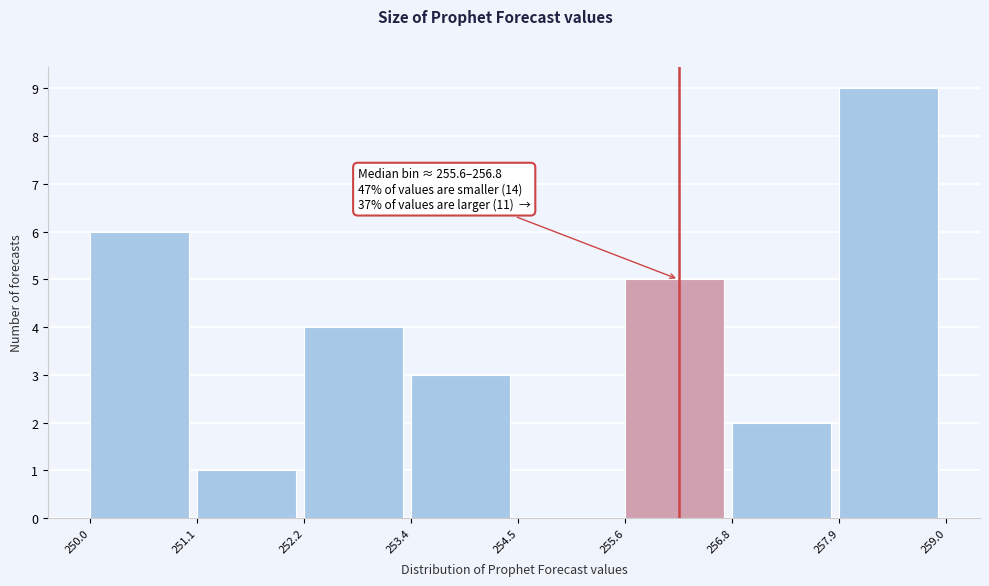

Over which range of the x-axis is the bar tallest?

257.9 to 259.0